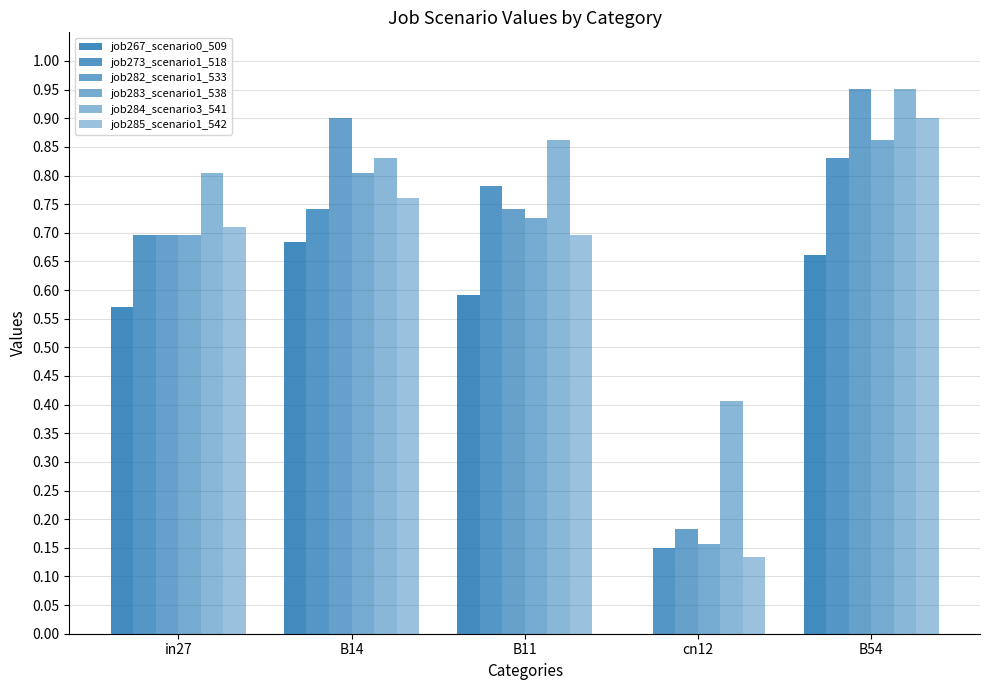

What is the difference between the highest and lowest values at cn12?

0.4